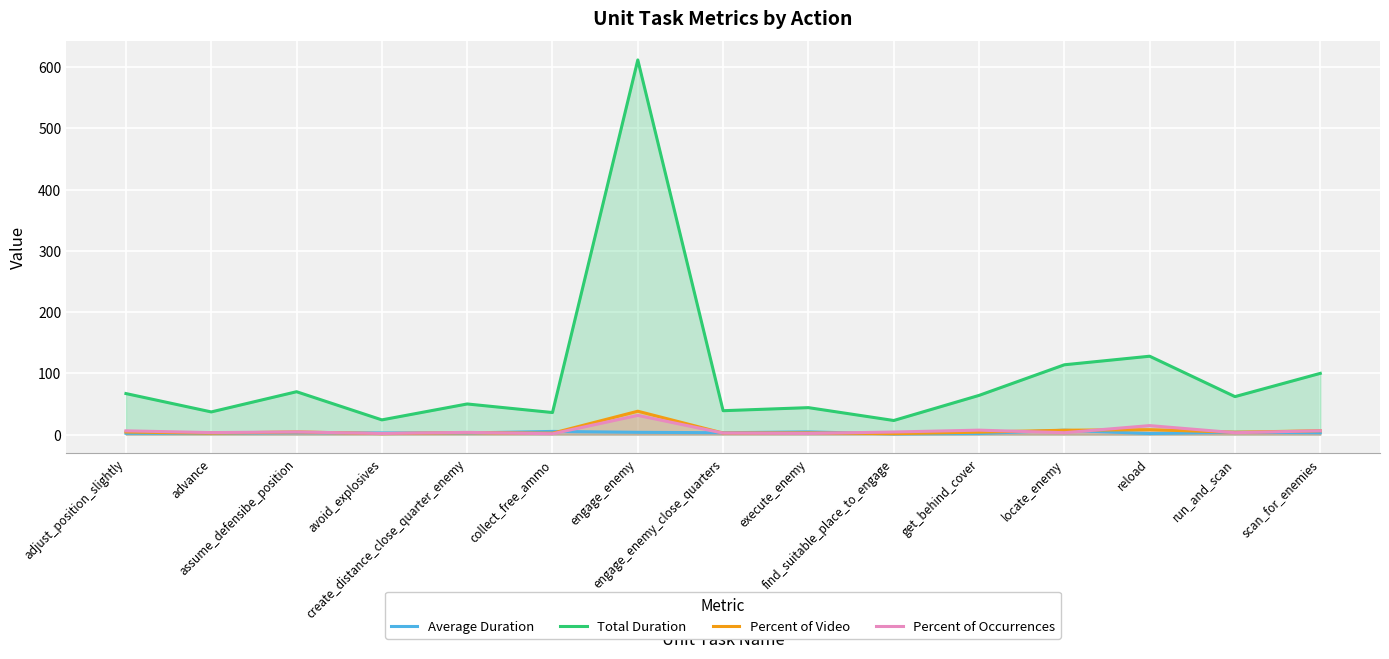

What are all the series names shown in the legend?

Average Duration, Total Duration, Percent of Video, Percent of Occurrences